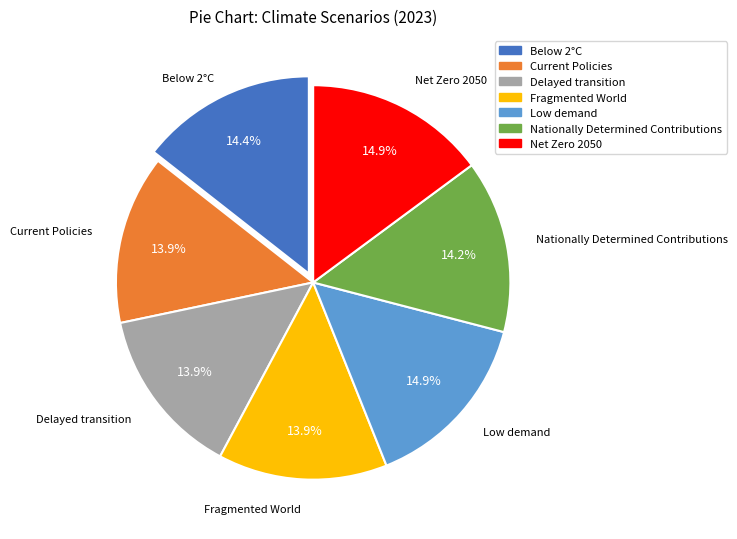

Does any single category account for the majority?

No